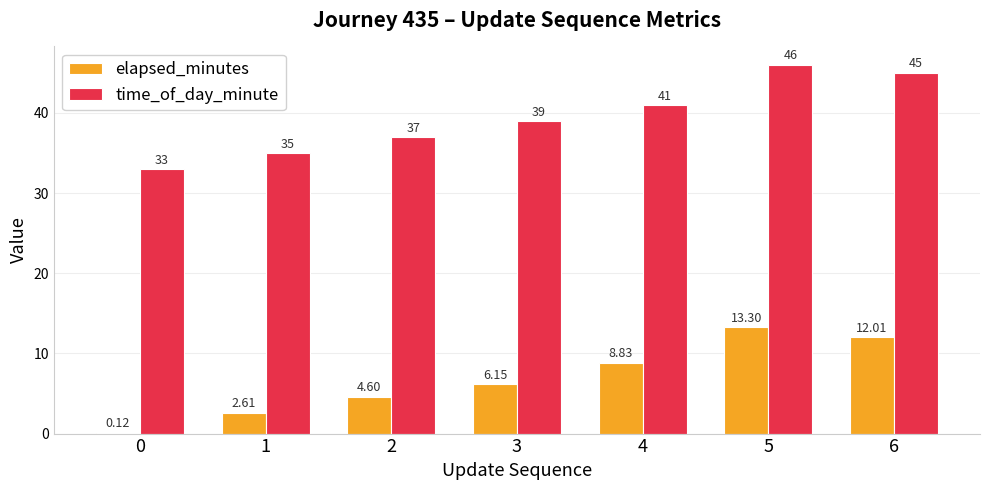

Which series changed the most between 4 and 5?

time_of_day_minute